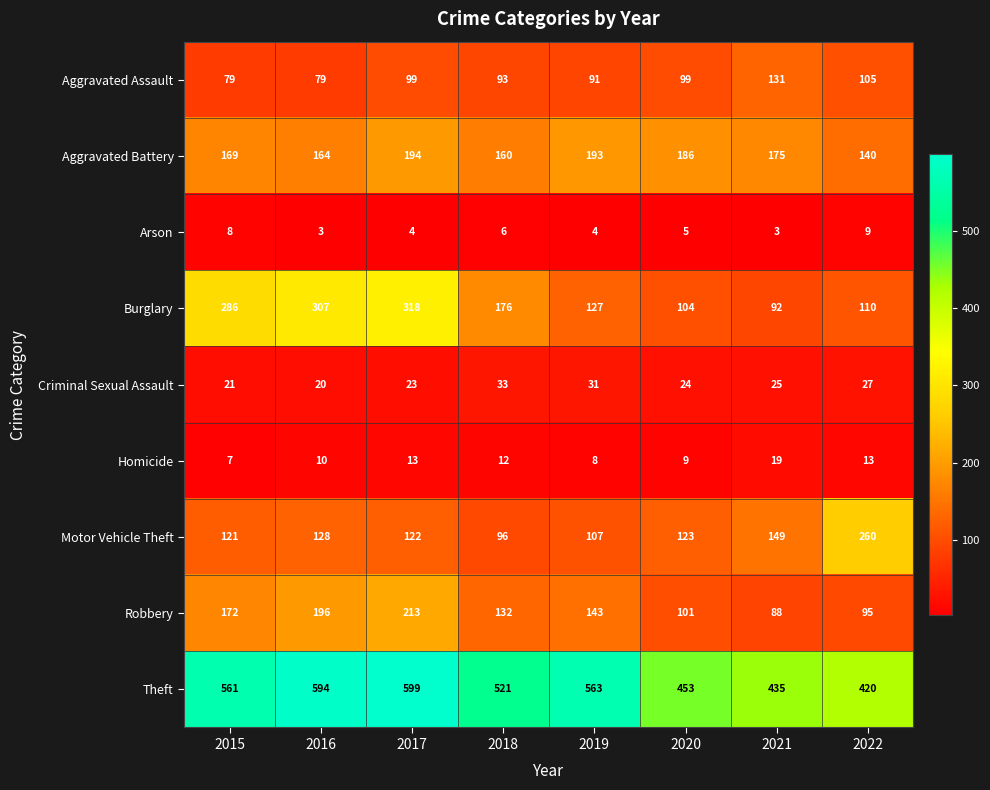

At which label does Aggravated Battery reach its minimum?

2022